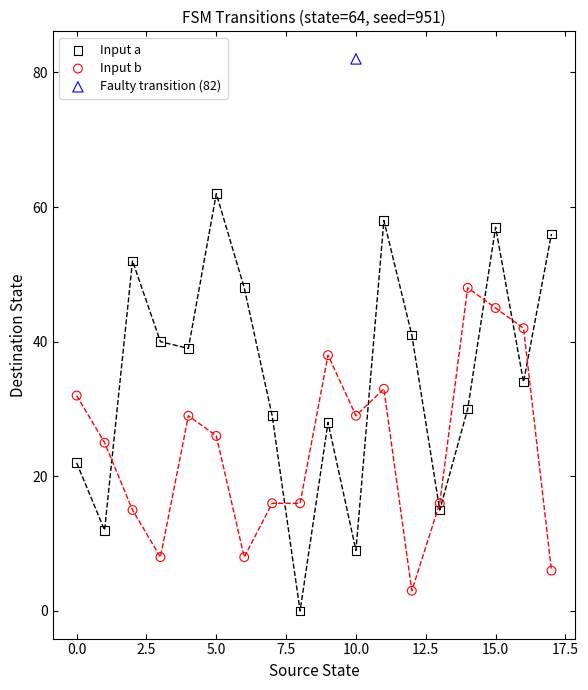

Which series contains the lowest Y value?

Input a